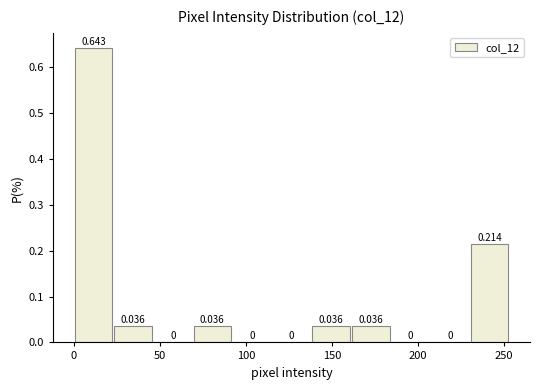

Over which range of the x-axis is the bar tallest?

0 to 23